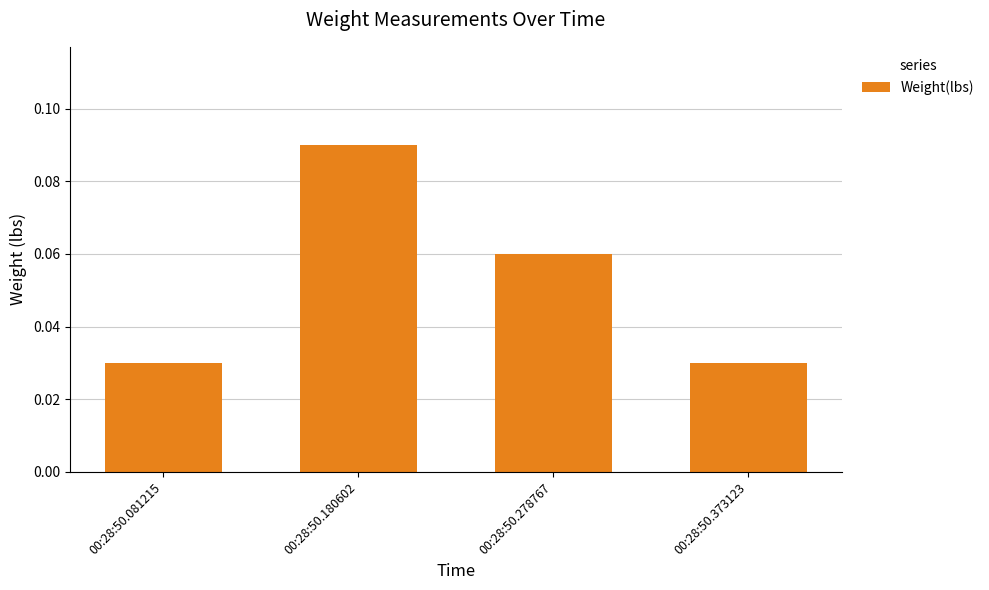

Which category has the highest value across all series?

00:28:50.180602